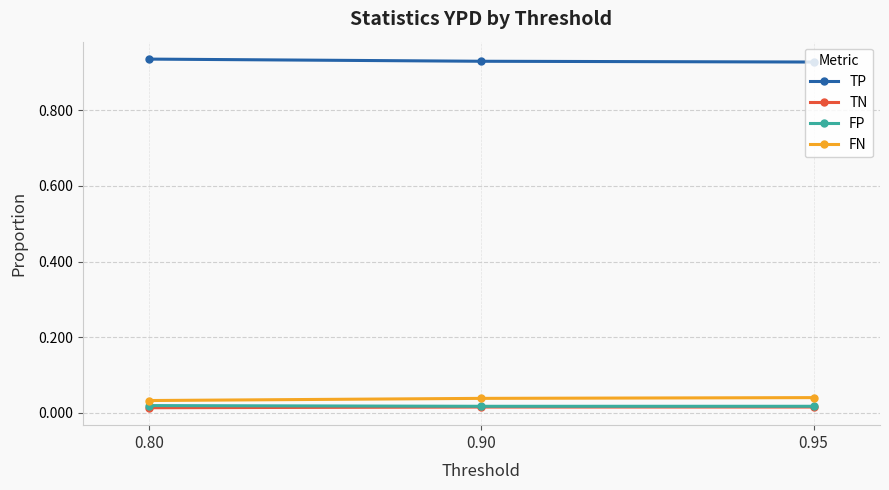

Is the value of FP at 0.95 greater than the value of TP at 0.90?

No